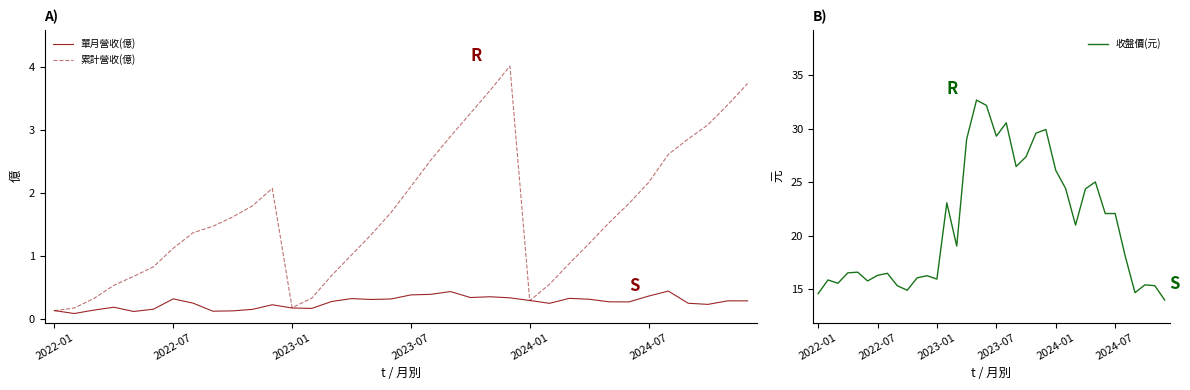

True or false: 單月營收(億) and 累計營收(億) intersect in this chart.

True